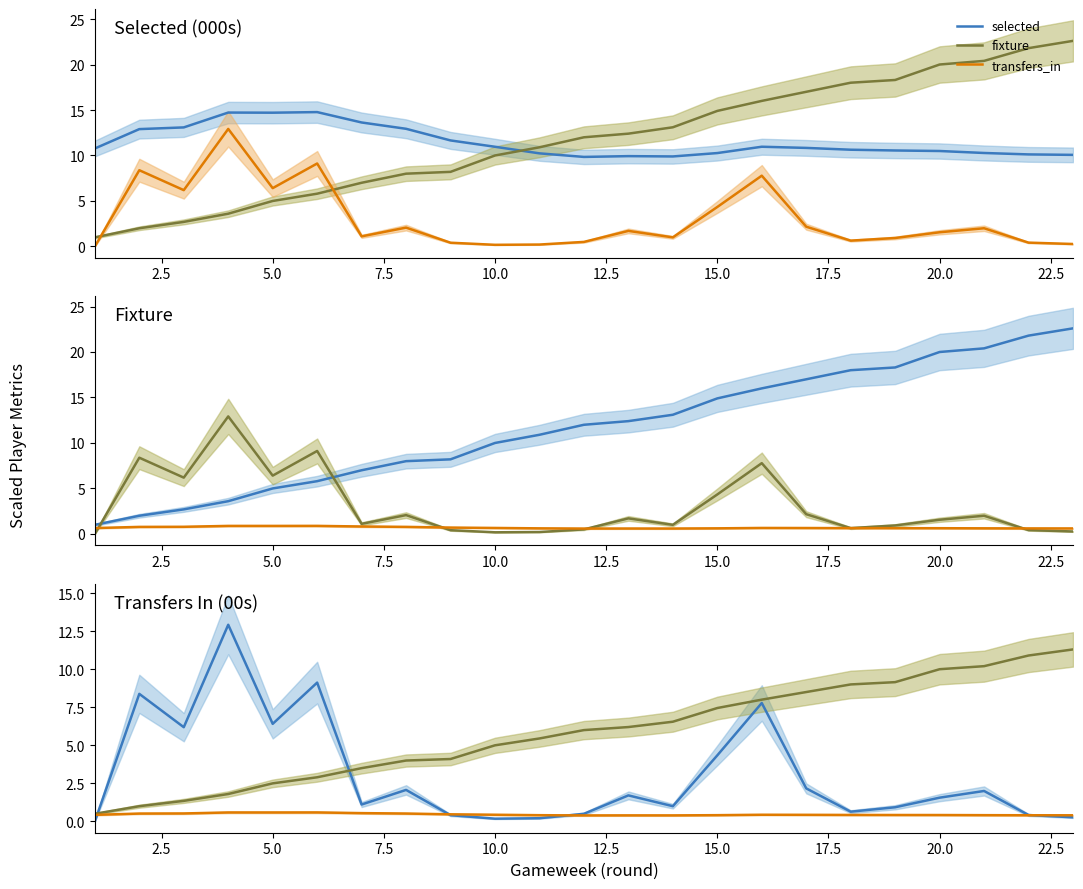

True or false: transfers_in and fixture intersect in this chart.

False